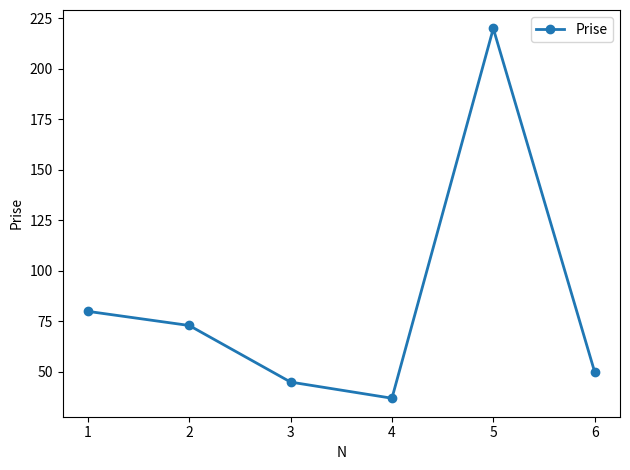

The value at 3 is 45. True or false?

True